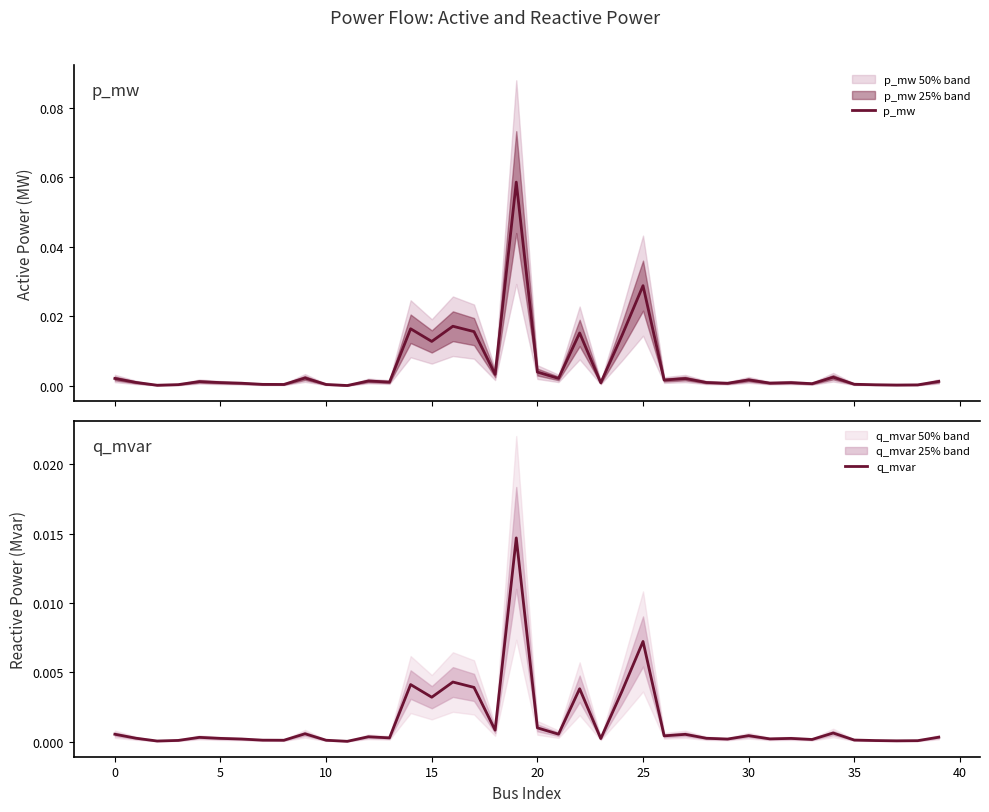

Does the chart display data point markers on the line(s)?

No